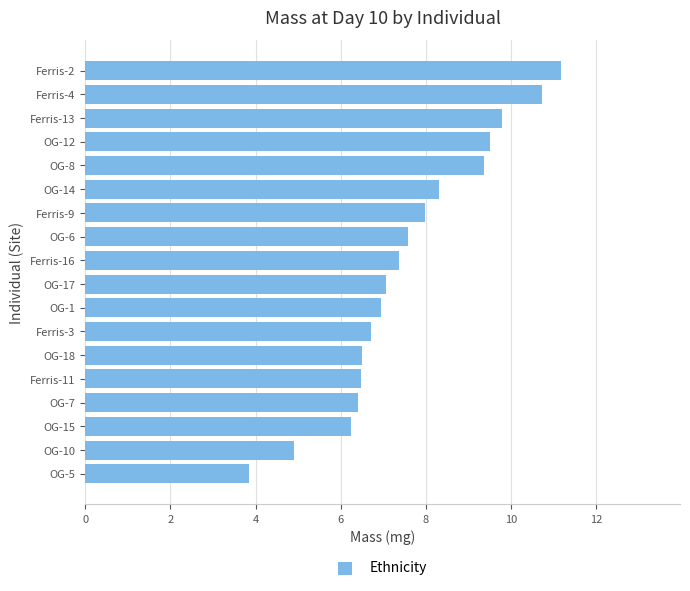

True or false: the data shows 3.4 at Ferris-11.

False